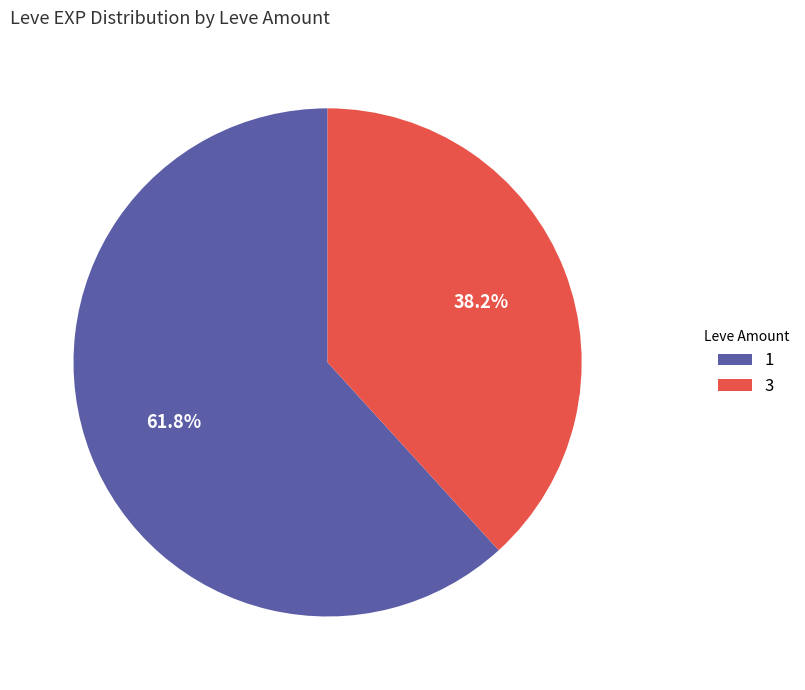

What is the ratio of the value at 3 to the value at 1?

0.6